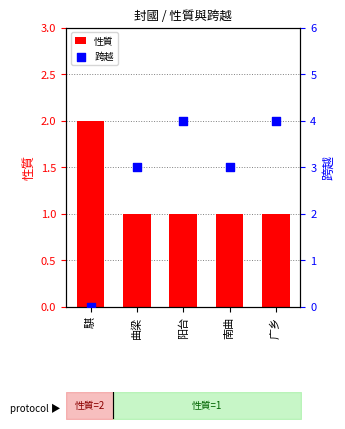

Which series has the largest total across all categories?

跨越